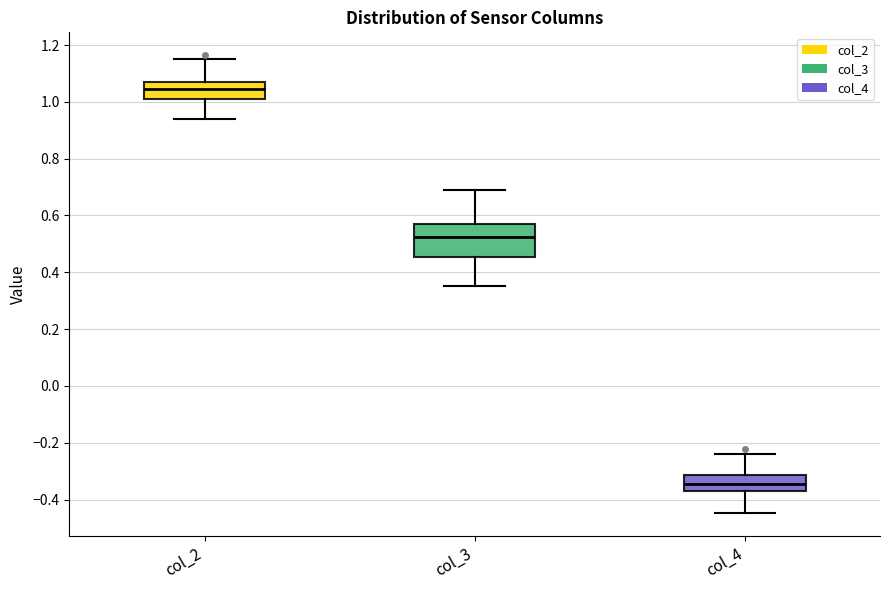

Reading left to right, transcribe this box plot: for each box, give where its median line is, the range the box spans, and where its two whiskers end, as read against the y-axis. The values are not printed on the chart, so give them approximately, as read against the axis.

col_2: median 1.04, box 1.00 to 1.08, whiskers 0.94 to 1.16
col_3: median 0.52, box 0.46 to 0.56, whiskers 0.36 to 0.70
col_4: median -0.34, box -0.36 to -0.32, whiskers -0.44 to -0.24